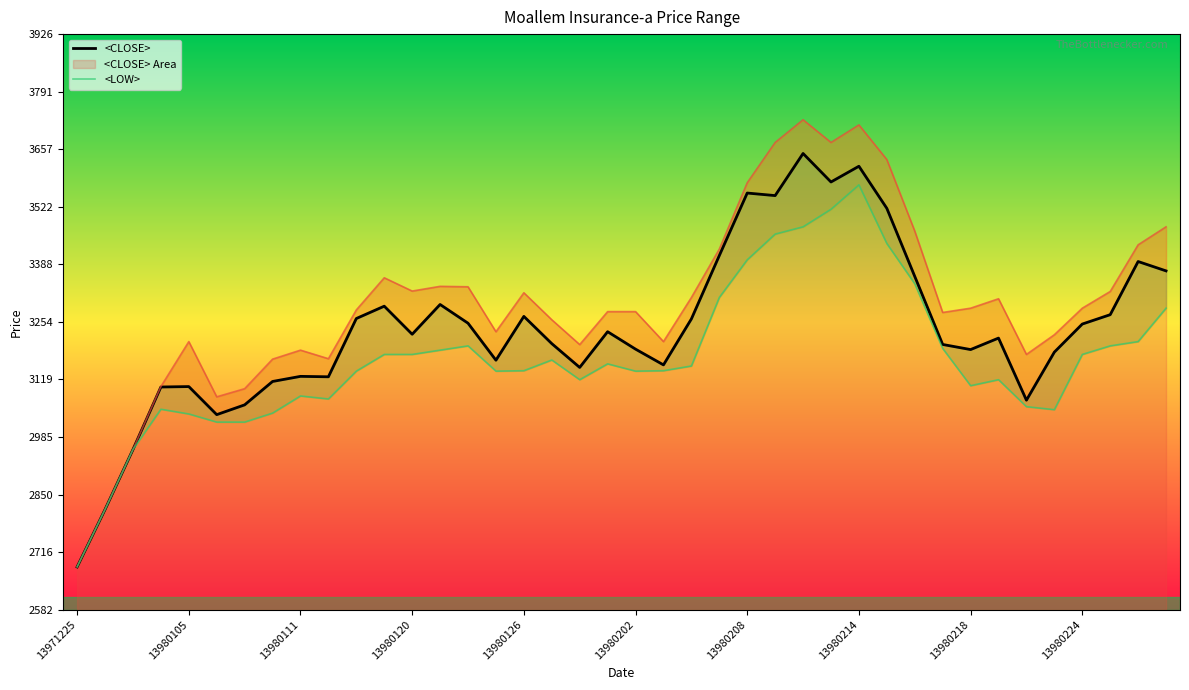

True or false: <LOW> has a value of 3343.0 at 13980216.

True